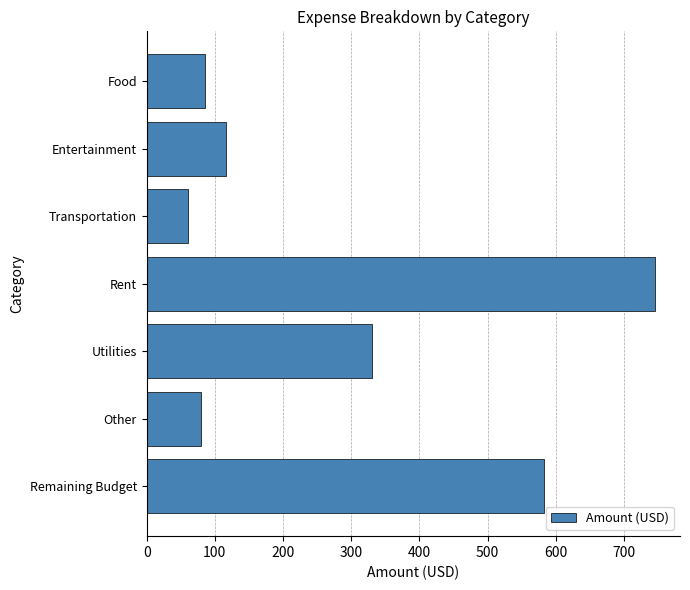

Reading bottom to top, extract all data points from this chart.

583	80	330	745	60	117	85